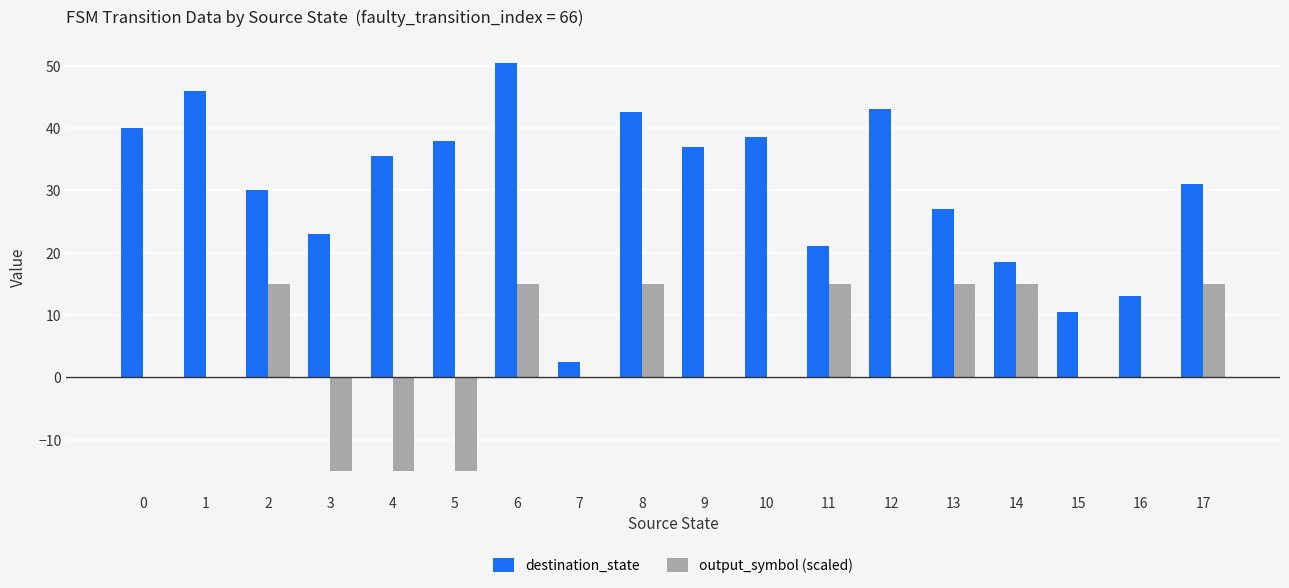

What is the maximum value for output_symbol (scaled)?

15.0